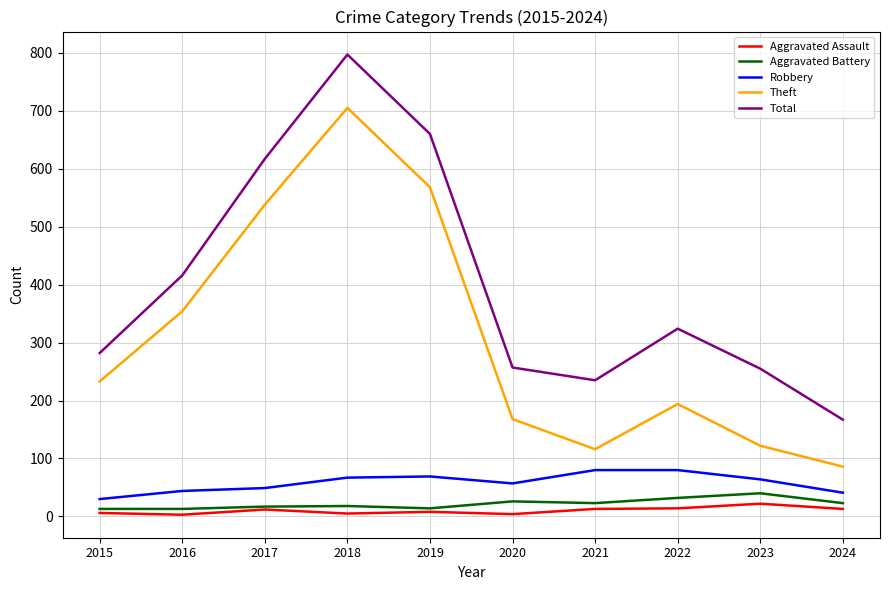

The Theft series shows 242 at 2017. True or false?

False